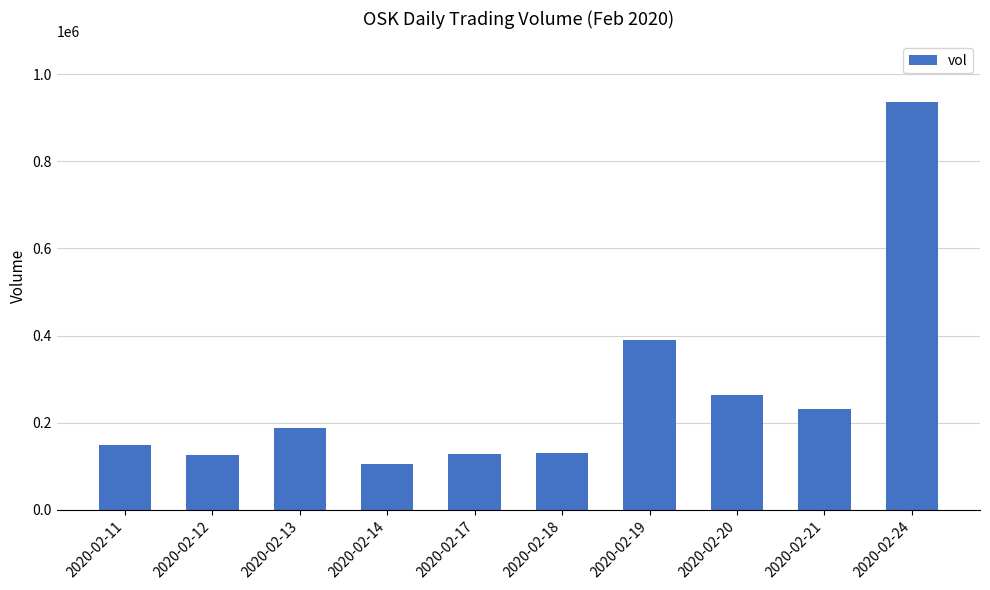

Count the number of categories in the chart.

10